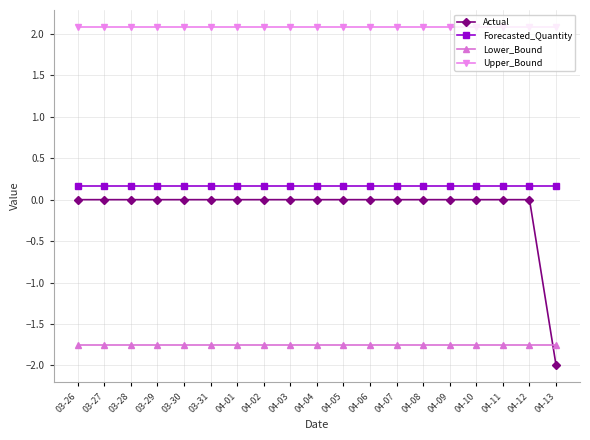

How many Actual values are between 0 and 1?

18